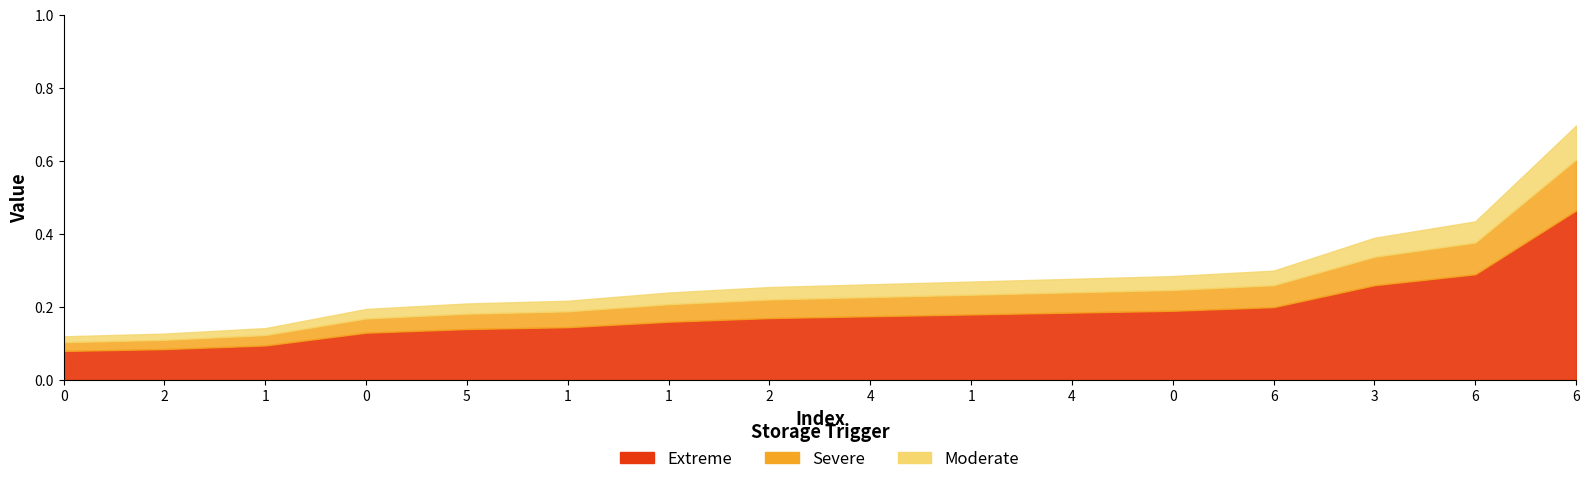

Is the value of Extreme at 2 greater than the value of Severe at 1?

No